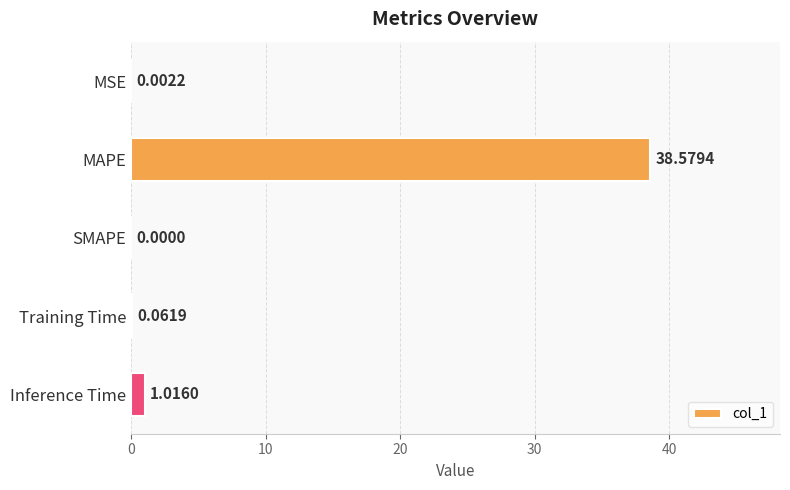

Which has a higher value, MSE or SMAPE?

MSE